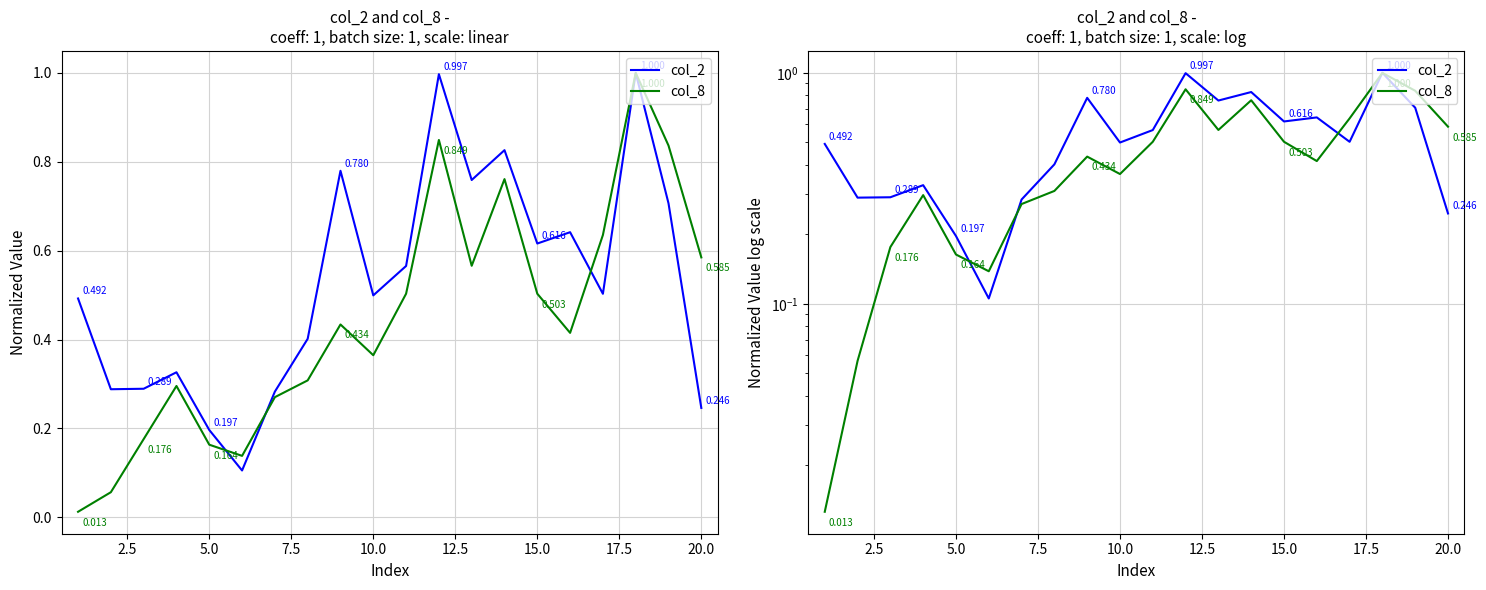

What is the label of the 17th point from the right?

7.5